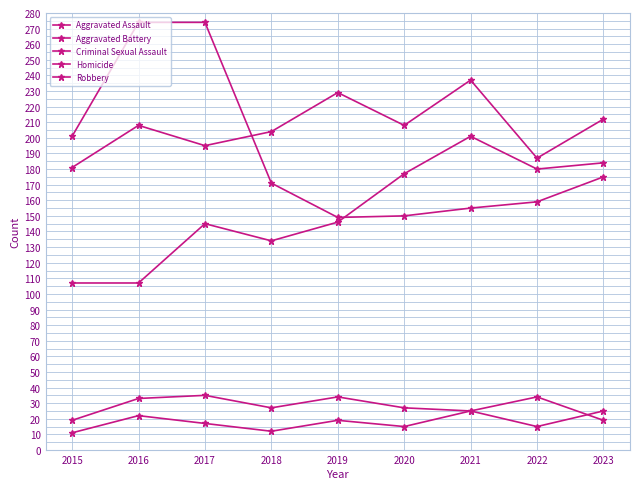

How many lines are shown in the chart?

5